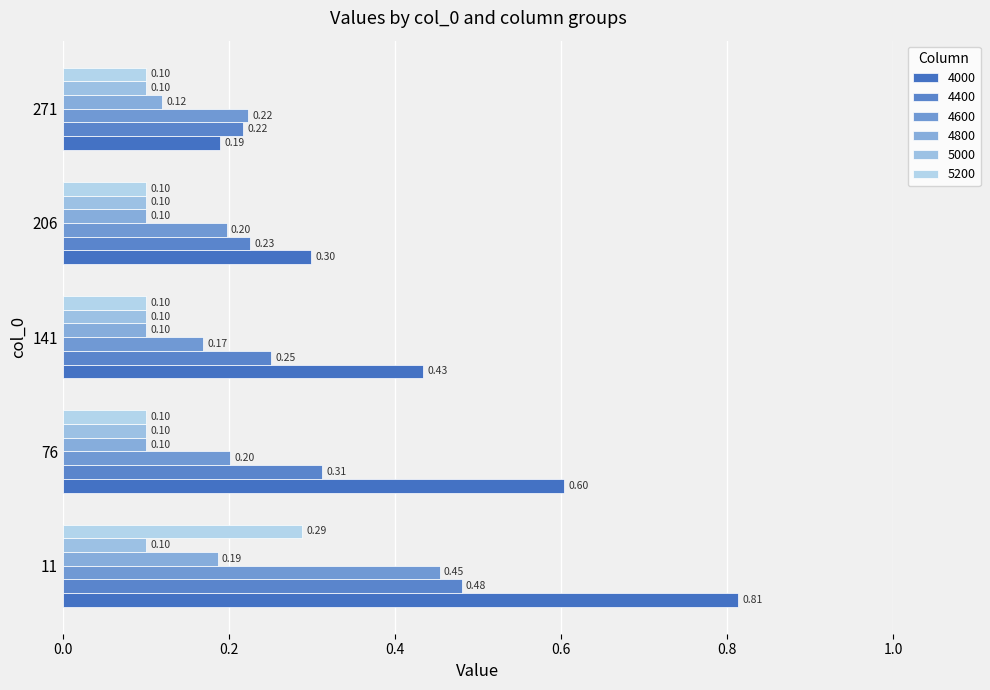

How many 4400 values are between 0 and 1?

5